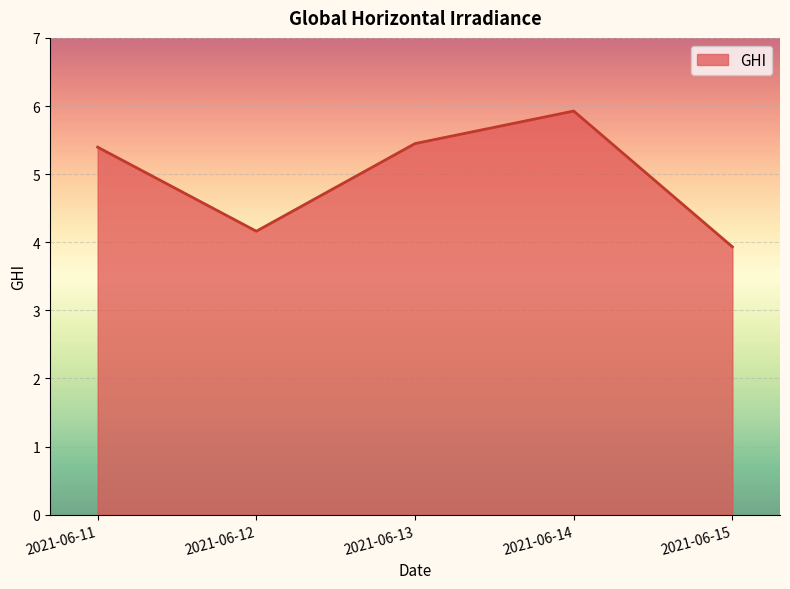

How many values are below 5?

2